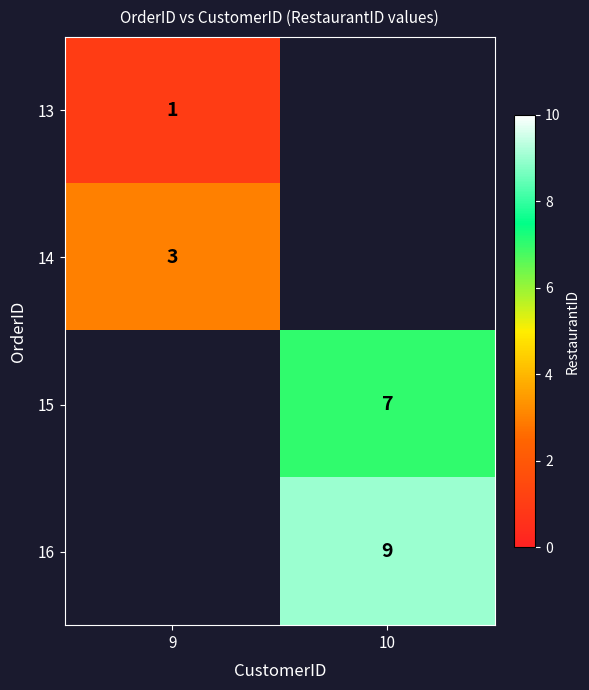

List the series in order of their overall mean, lowest first.

13, 14, 15, 16